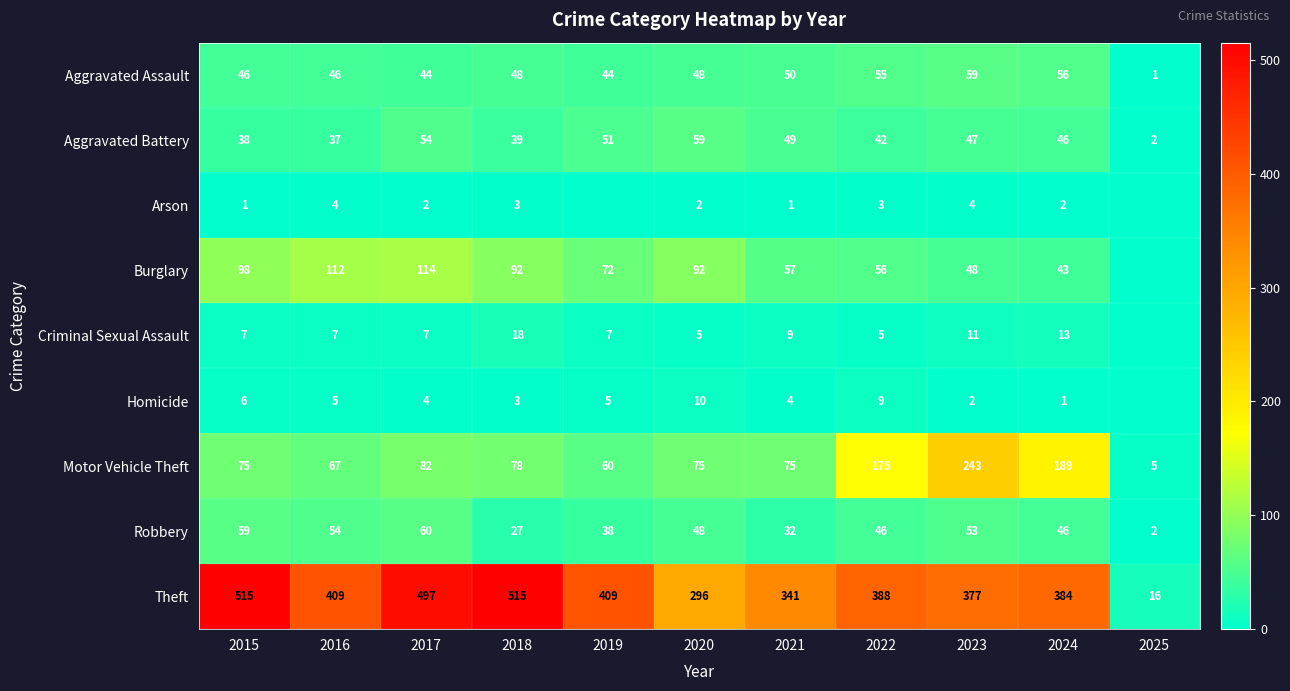

What value does the Robbery series have at 2022?

46